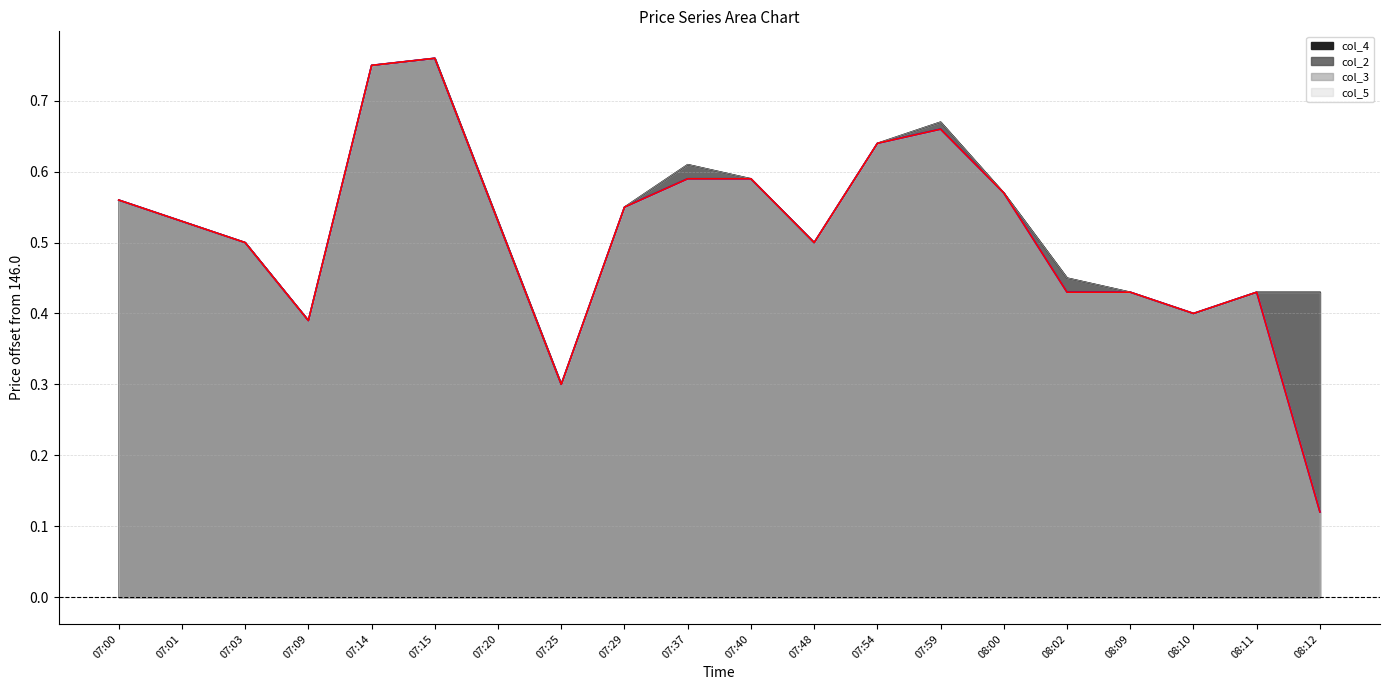

Reading right to left, what are all the values shown in this chart?

col_4: 08:12=0.4	08:11=0.4	08:10=0.4	08:09=0.4	08:02=0.4	08:00=0.6	07:59=0.7	07:54=0.6	07:48=0.5	07:40=0.6	07:37=0.6	07:29=0.6	07:25=0.3	07:20=0.5	07:15=0.8	07:14=0.8	07:09=0.4	07:03=0.5	07:01=0.5	07:00=0.6
col_2: 08:12=0.1	08:11=0.4	08:10=0.4	08:09=0.4	08:02=0.4	08:00=0.6	07:59=0.7	07:54=0.6	07:48=0.5	07:40=0.6	07:37=0.6	07:29=0.6	07:25=0.3	07:20=0.5	07:15=0.8	07:14=0.8	07:09=0.4	07:03=0.5	07:01=0.5	07:00=0.6
col_3: 08:12=0.4	08:11=0.4	08:10=0.4	08:09=0.4	08:02=0.4	08:00=0.6	07:59=0.7	07:54=0.6	07:48=0.5	07:40=0.6	07:37=0.6	07:29=0.6	07:25=0.3	07:20=0.5	07:15=0.8	07:14=0.8	07:09=0.4	07:03=0.5	07:01=0.5	07:00=0.6
col_5: 08:12=0.1	08:11=0.4	08:10=0.4	08:09=0.4	08:02=0.4	08:00=0.6	07:59=0.7	07:54=0.6	07:48=0.5	07:40=0.6	07:37=0.6	07:29=0.6	07:25=0.3	07:20=0.5	07:15=0.8	07:14=0.8	07:09=0.4	07:03=0.5	07:01=0.5	07:00=0.6